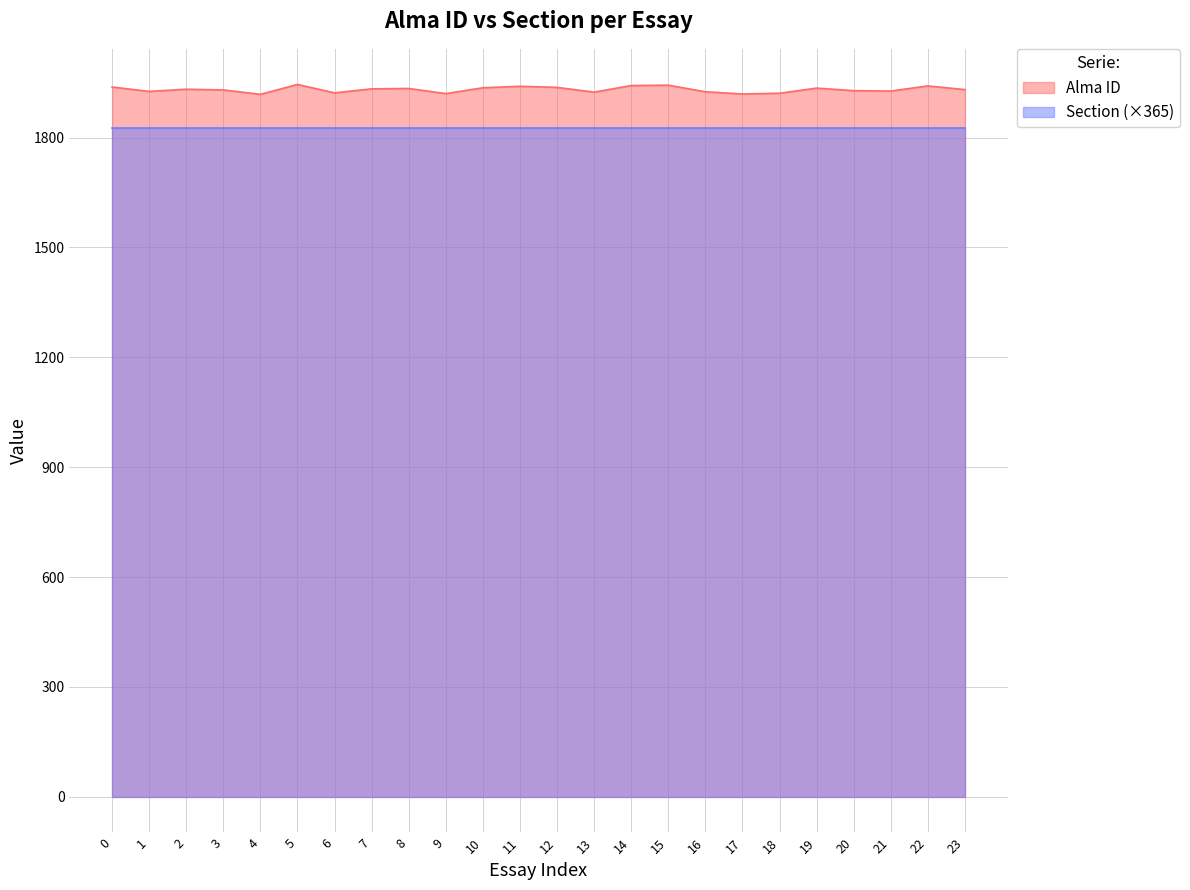

What is the value of the 11th point from the left?

1936